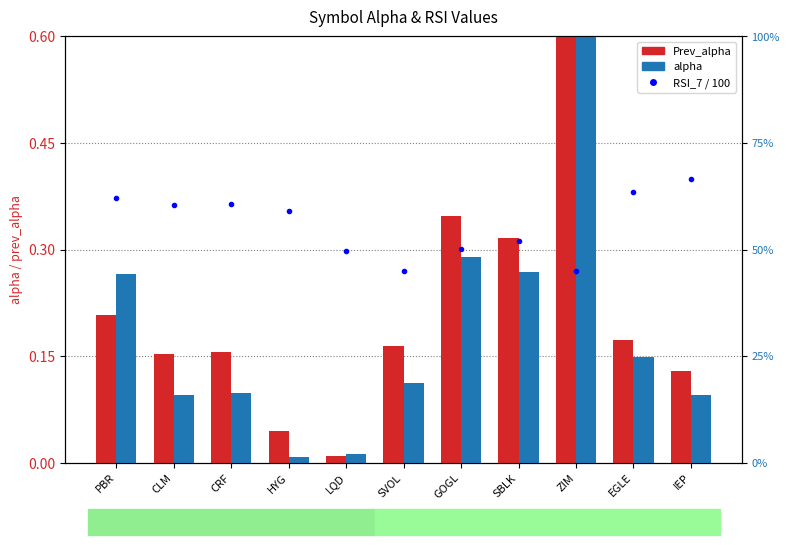

How many groups of bars are there?

11